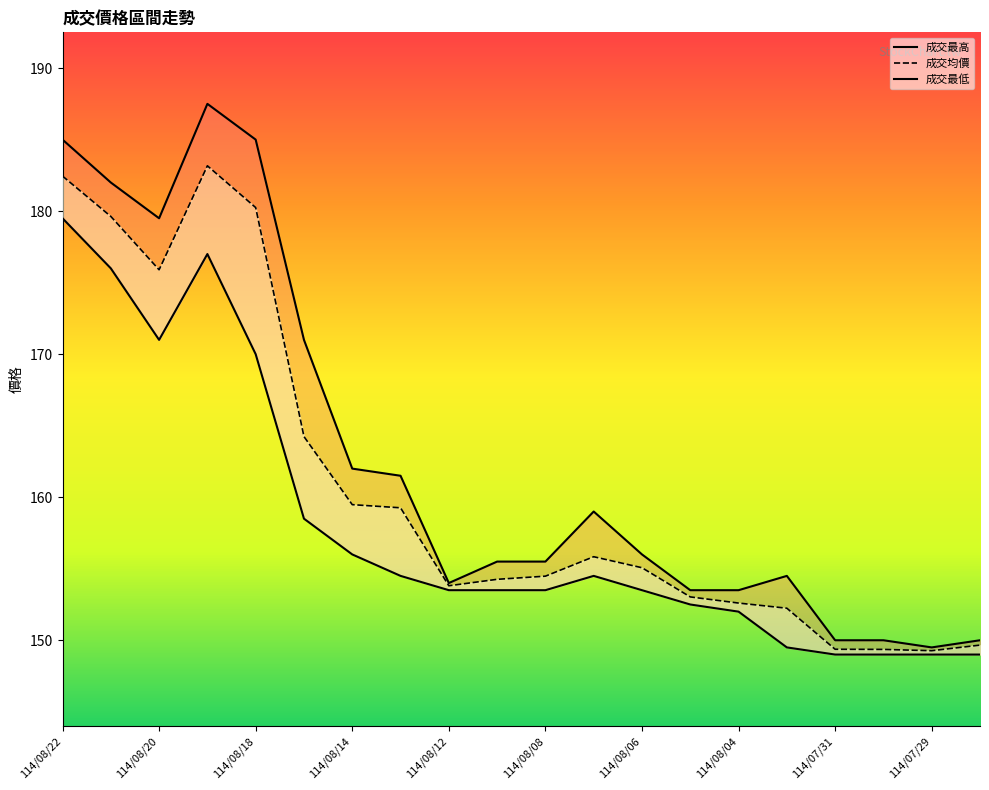

At 114/08/21, list the series in order from smallest to largest.

成交最低, 成交均價, 成交最高